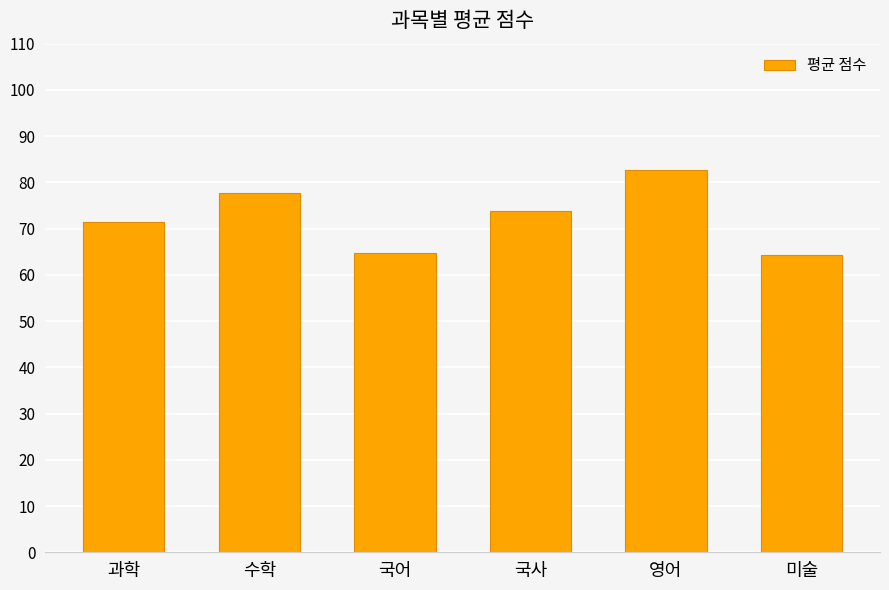

What is the label of the 4th bar from the right?

국어